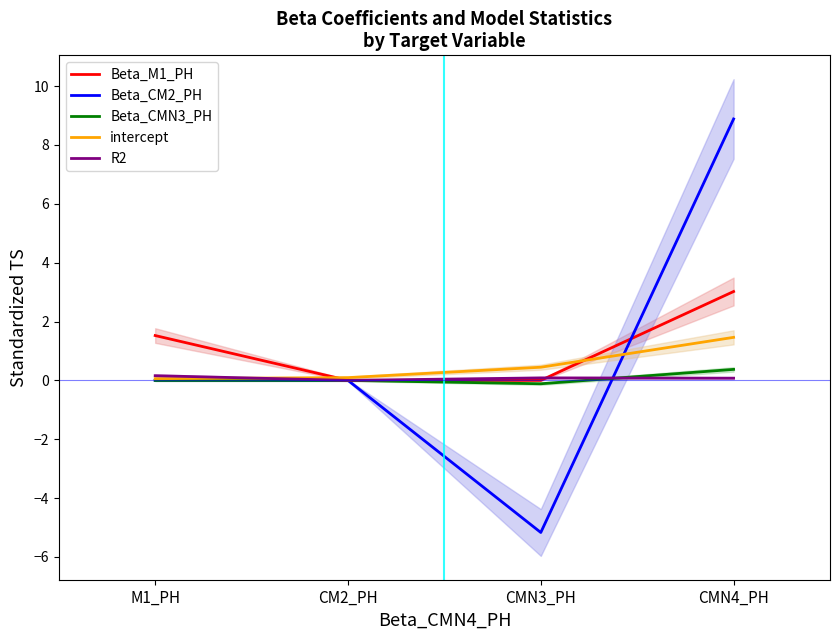

Which category has the highest value in the Beta_M1_PH series?

CMN4_PH